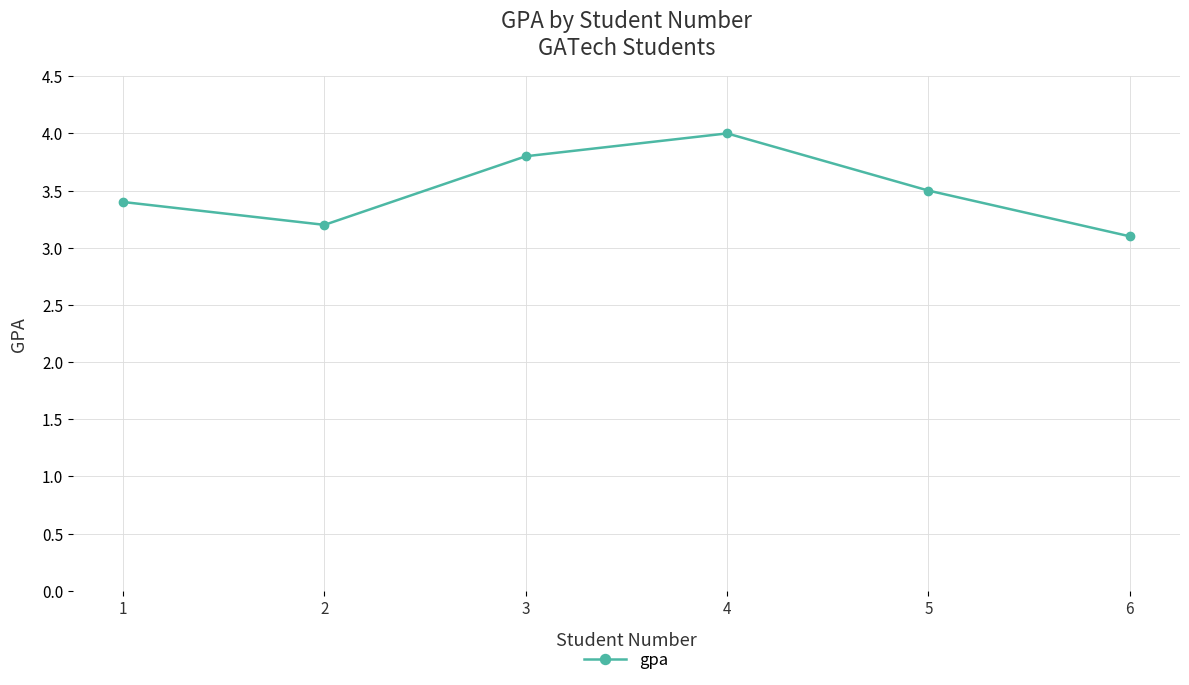

How many lines are shown in the chart?

1